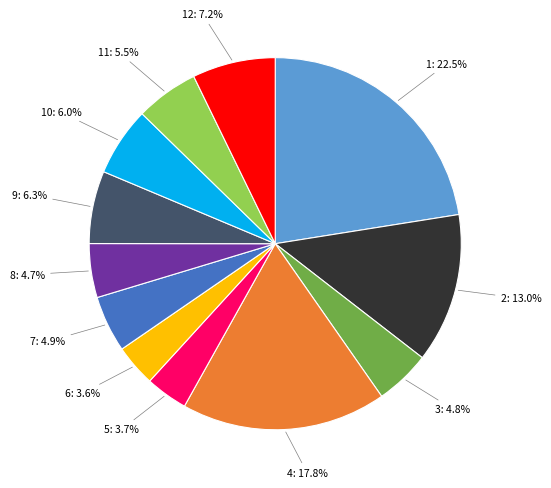

Does any single category account for the majority?

No